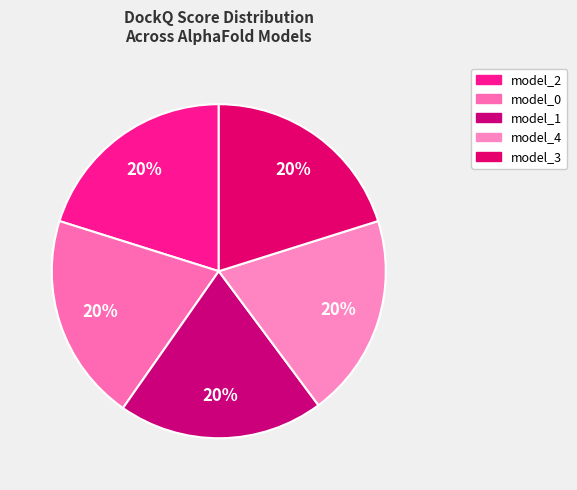

Which category has the smallest portion of the pie?

model_4